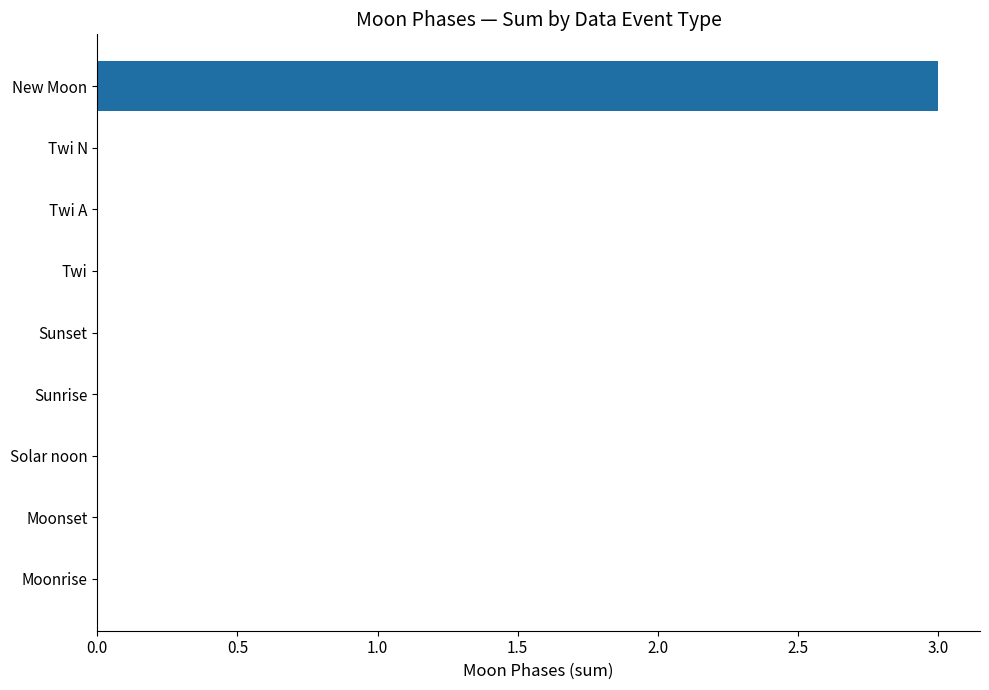

What is the sum of all values?

3